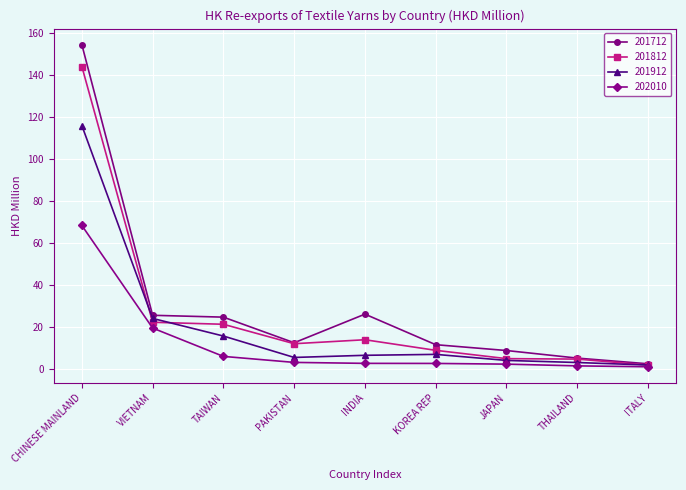

At CHINESE MAINLAND, list the series in order from largest to smallest.

201712, 201812, 201912, 202010